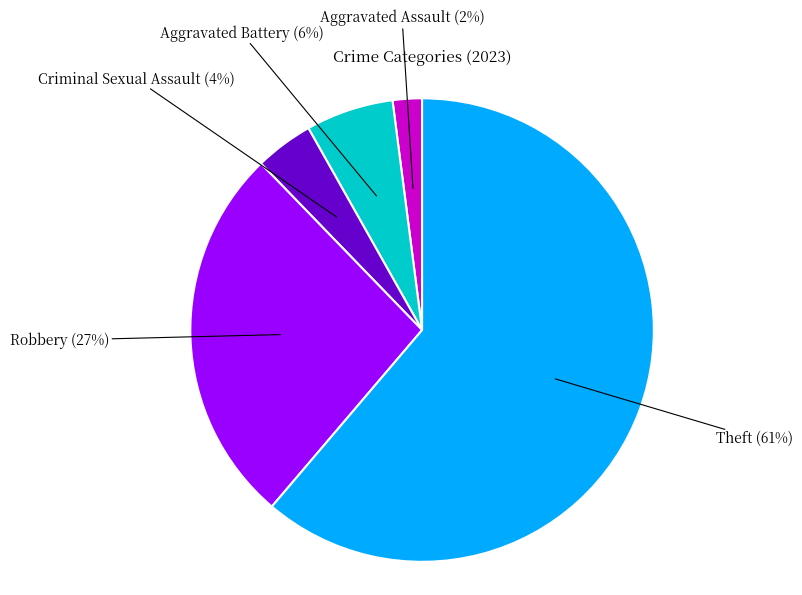

To the nearest percent, what is the average slice percentage?

20%